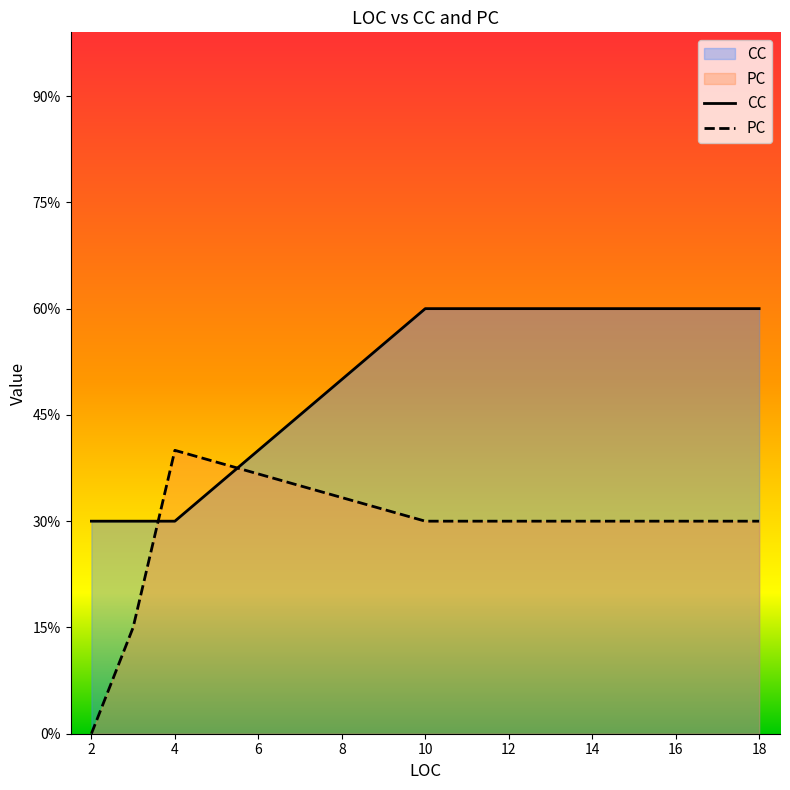

What are all the series names shown in the legend?

CC, PC